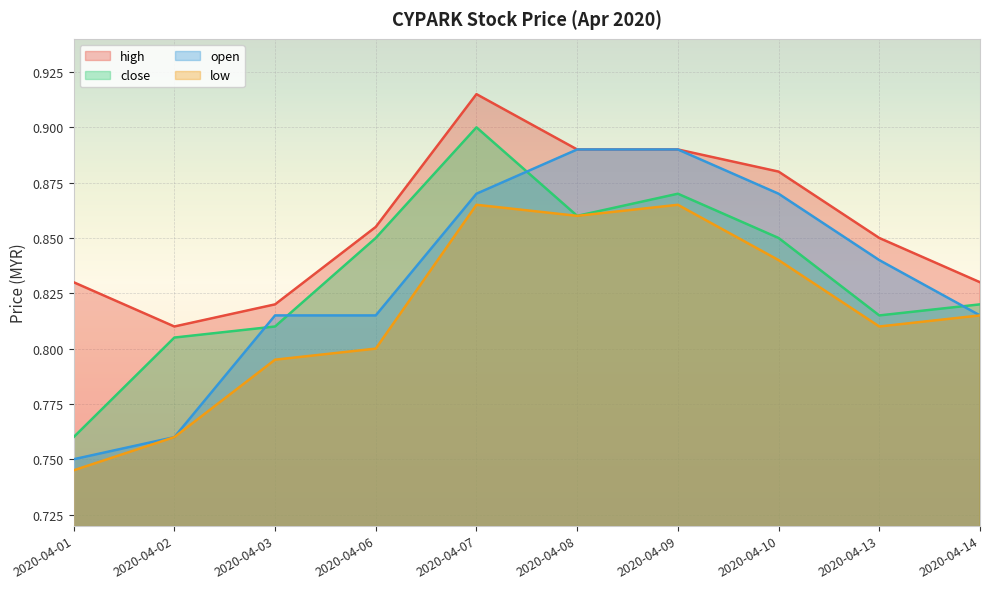

At which label does low reach its minimum?

2020-04-01